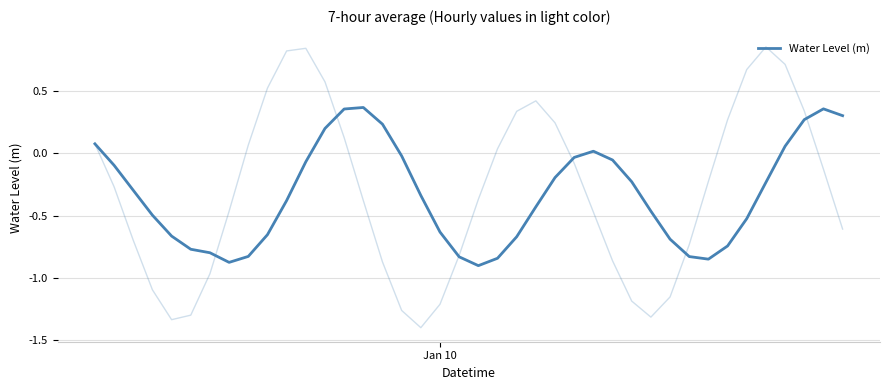

Is this an area chart (filled region under the line)?

No